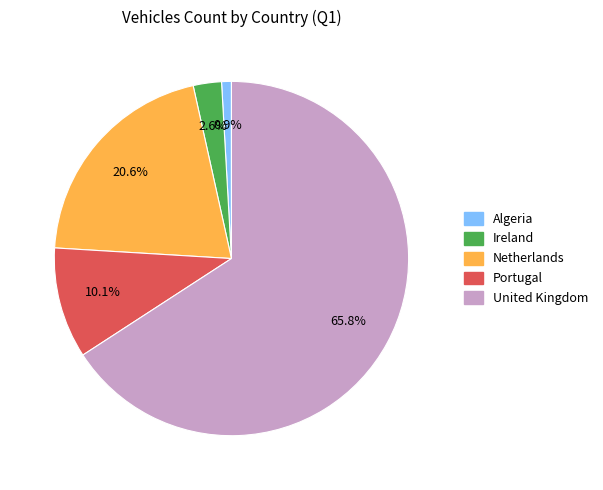

Between Portugal and Netherlands, which is larger?

Netherlands